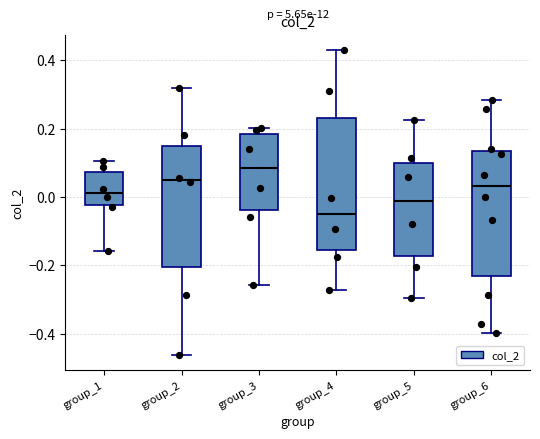

Which box is the tallest, from its lower edge to its upper edge?

group_4